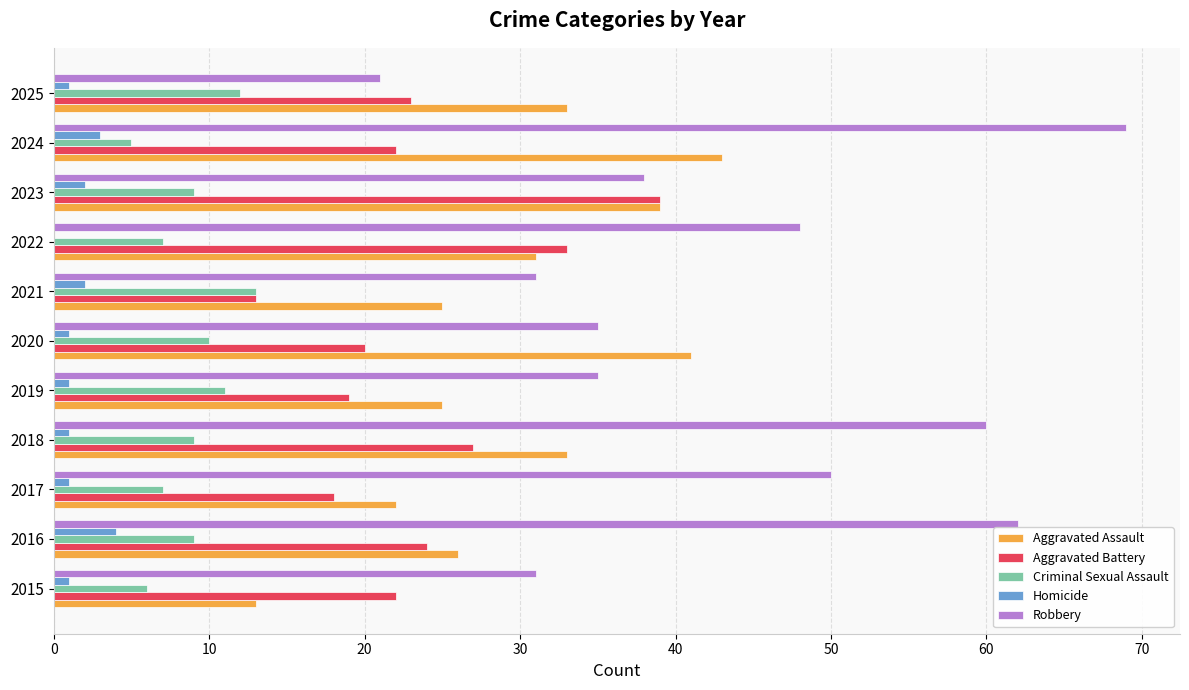

What is the sum of all Robbery values?

480